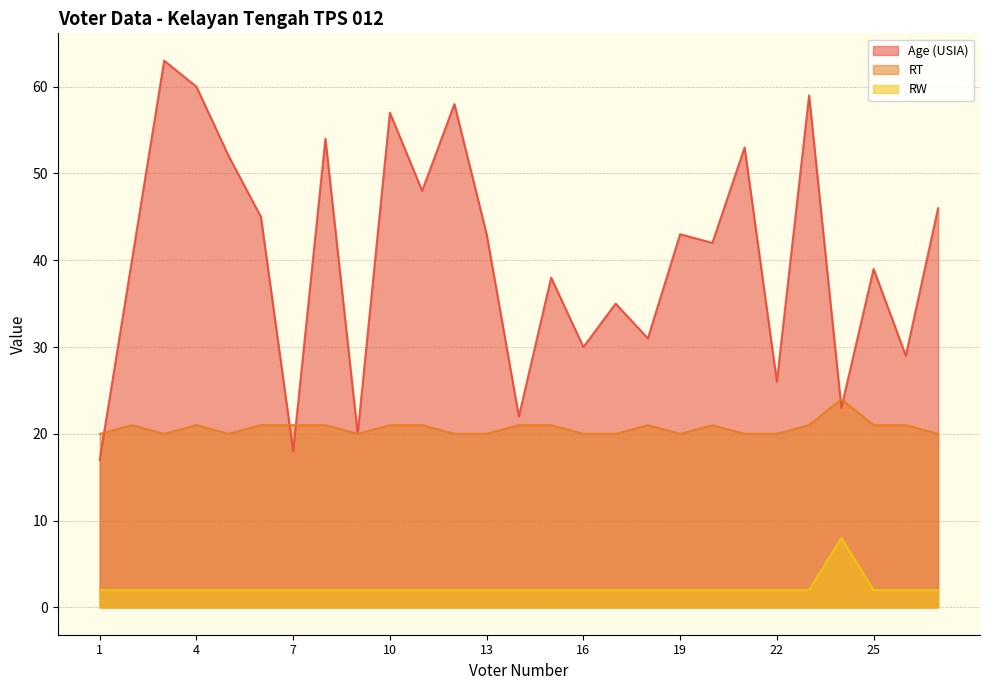

Does the chart have visible grid lines?

Yes